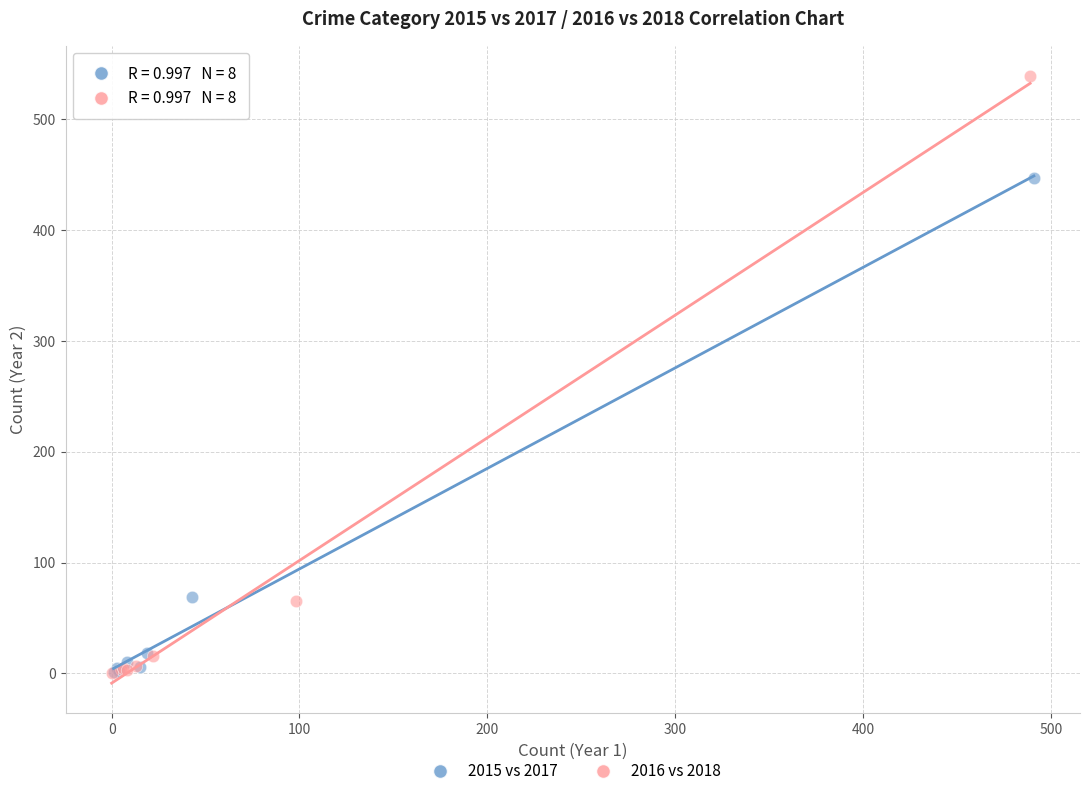

What are all the series names shown in the legend?

2015 vs 2017, 2016 vs 2018